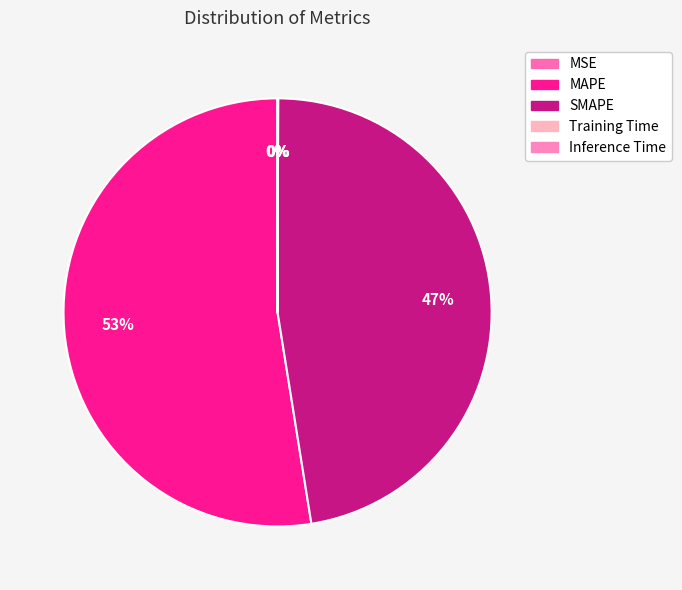

The SMAPE slice represents 47% of the pie. True or false?

True